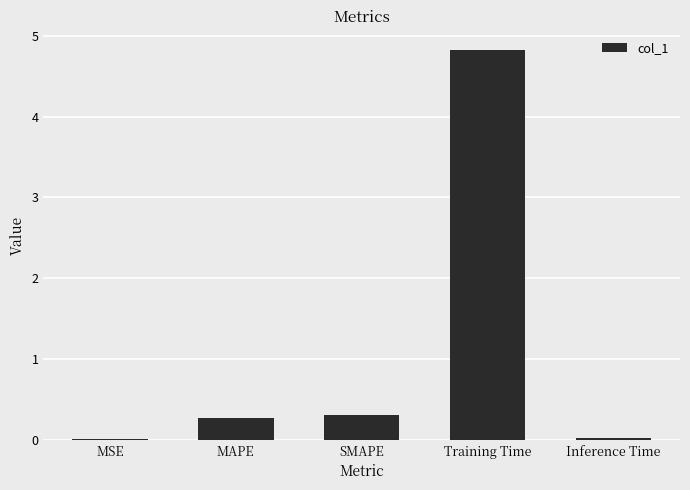

Count the number of data series in this chart.

1